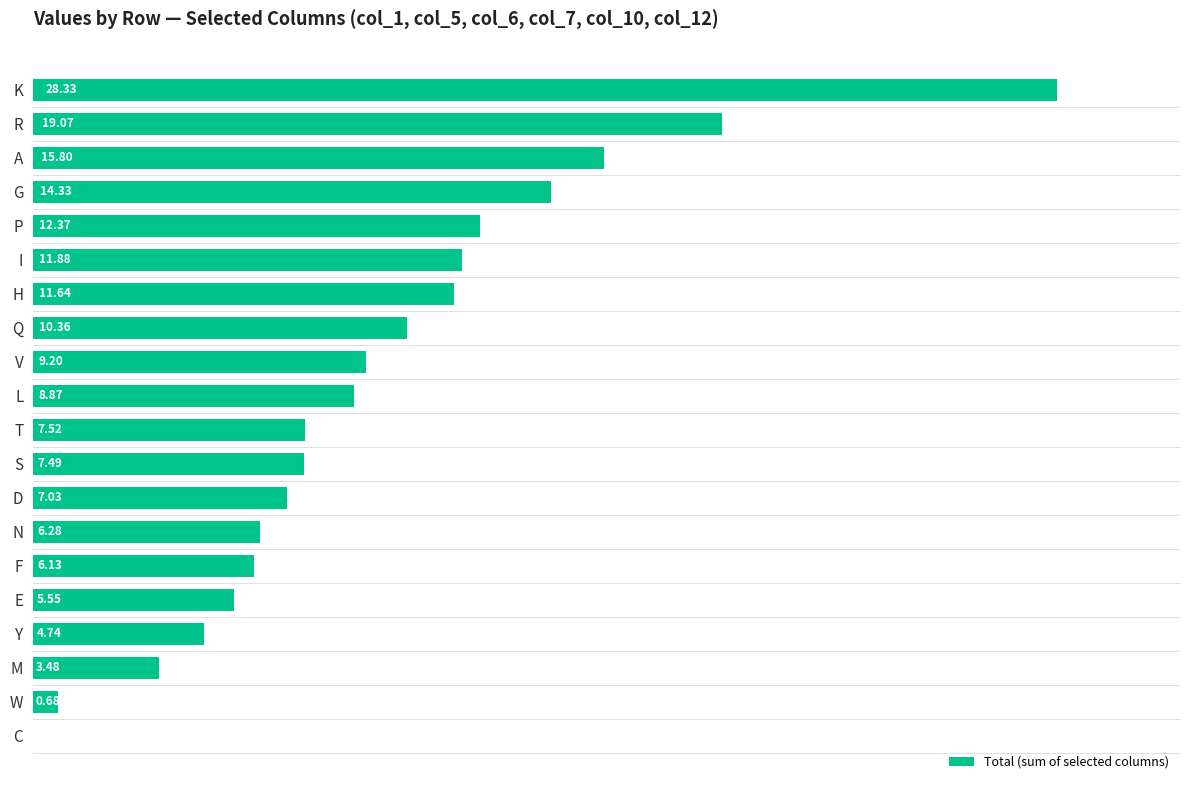

How many positive values are there?

19